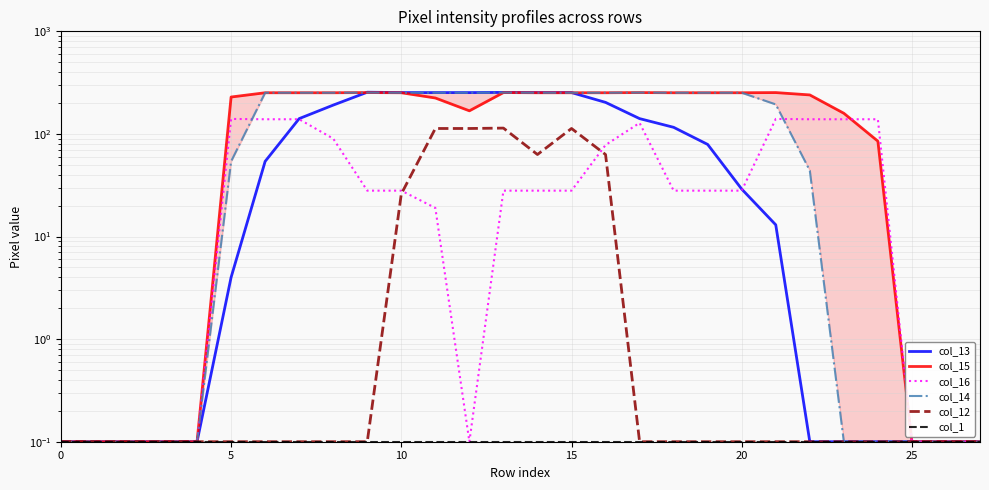

Reading left to right, list all the values displayed in this chart.

col_13: 0.1	0.1	0.1	0.1	0.1	4.0	54.0	141.0	191.0	255.0	253.0	253.0	253.0	254.0	253.0	253.0	203.0	141.0	116.0	79.0	29.0	13.0	0.1	0.1	0.1	0.1	0.1	0.1
col_15: 0.1	0.1	0.1	0.1	0.1	229.0	252.0	252.0	252.0	253.0	252.0	224.0	168.0	253.0	252.0	252.0	252.0	253.0	252.0	252.0	252.0	253.0	240.0	159.0	85.0	0.1	0.1	0.1
col_16: 0.1	0.1	0.1	0.1	0.1	140.0	139.0	139.0	90.0	28.0	28.0	19.0	0.1	28.0	28.0	28.0	78.0	128.0	28.0	28.0	28.0	140.0	139.0	139.0	139.0	0.1	0.1	0.1
col_14: 0.1	0.1	0.1	0.1	0.1	54.0	252.0	252.0	252.0	253.0	252.0	252.0	252.0	253.0	252.0	252.0	252.0	253.0	252.0	252.0	252.0	194.0	44.0	0.1	0.1	0.1	0.1	0.1
col_12: 0.1	0.1	0.1	0.1	0.1	0.1	0.1	0.1	0.1	0.1	26.0	113.0	113.0	114.0	63.0	113.0	63.0	0.1	0.1	0.1	0.1	0.1	0.1	0.1	0.1	0.1	0.1	0.1
col_1: 0.1	0.1	0.1	0.1	0.1	0.1	0.1	0.1	0.1	0.1	0.1	0.1	0.1	0.1	0.1	0.1	0.1	0.1	0.1	0.1	0.1	0.1	0.1	0.1	0.1	0.1	0.1	0.1